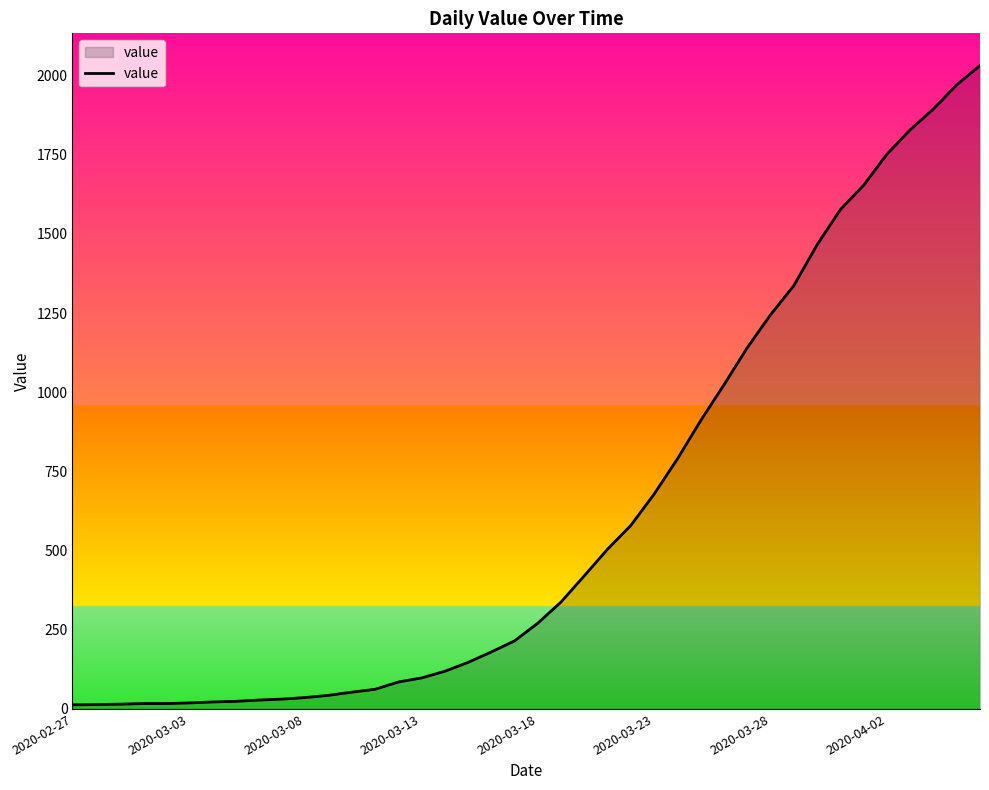

What is the maximum value shown in the chart?

2032